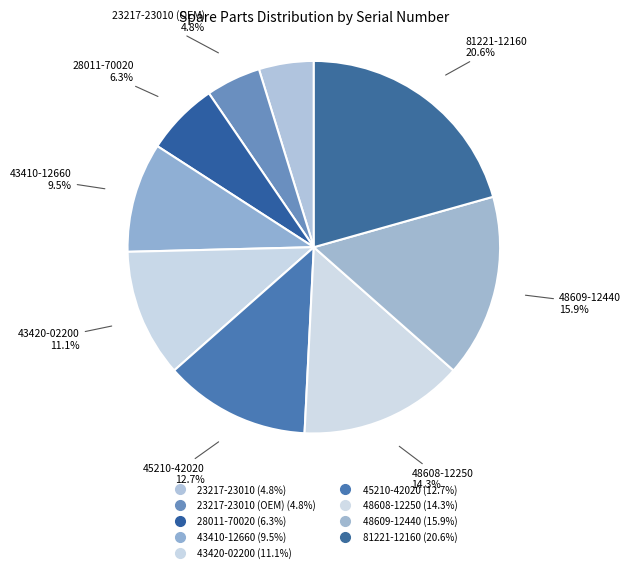

To the nearest percent, what is the average slice percentage?

11%